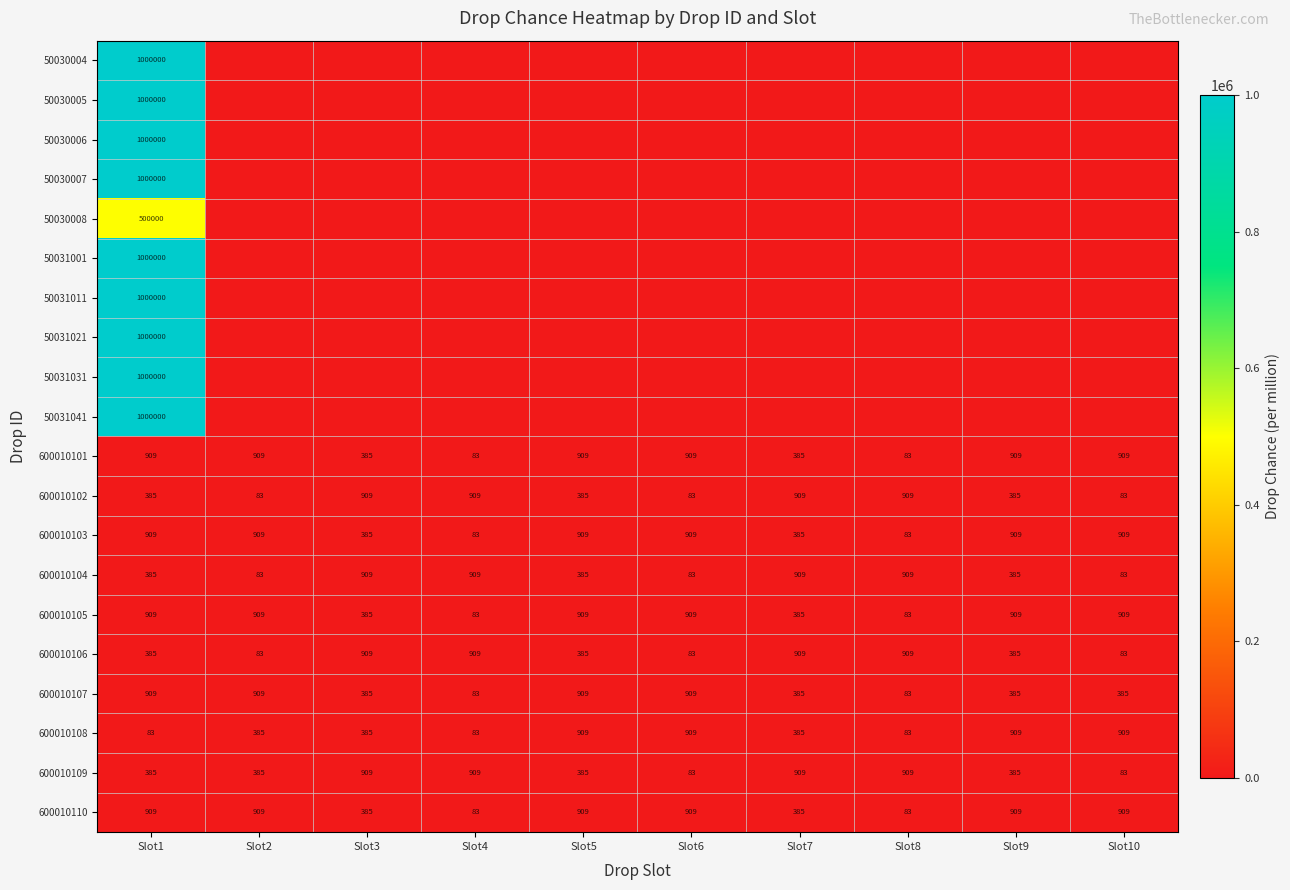

Is the value of 600010107 at Slot1 greater than the value of 600010109 at Slot5?

Yes